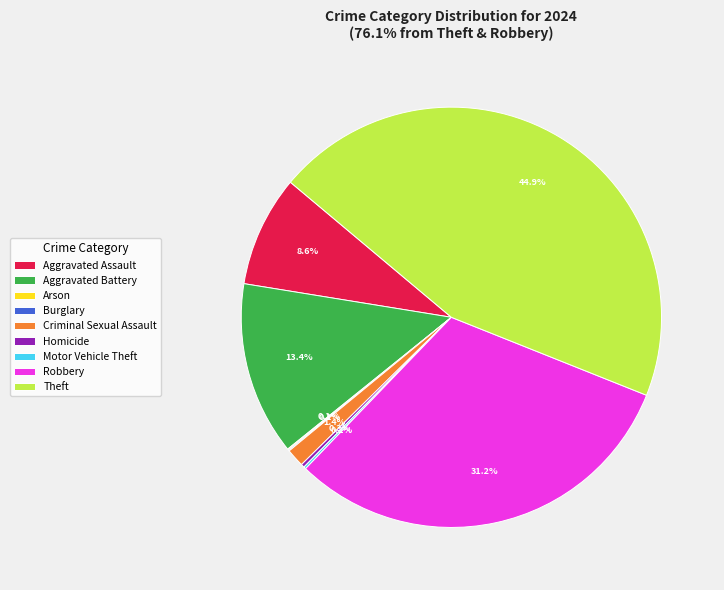

Which has a higher value, Aggravated Assault or Robbery?

Robbery